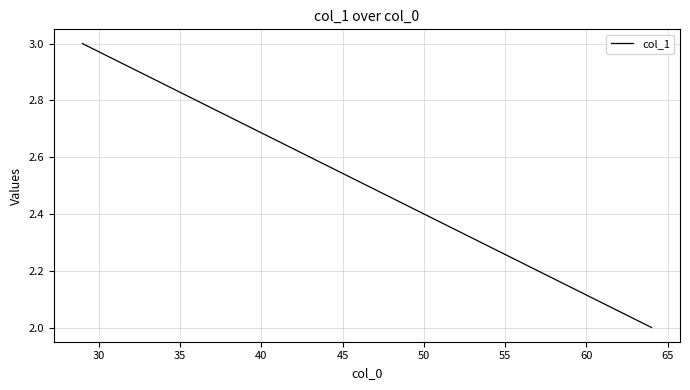

How many values are between 2 and 3?

2